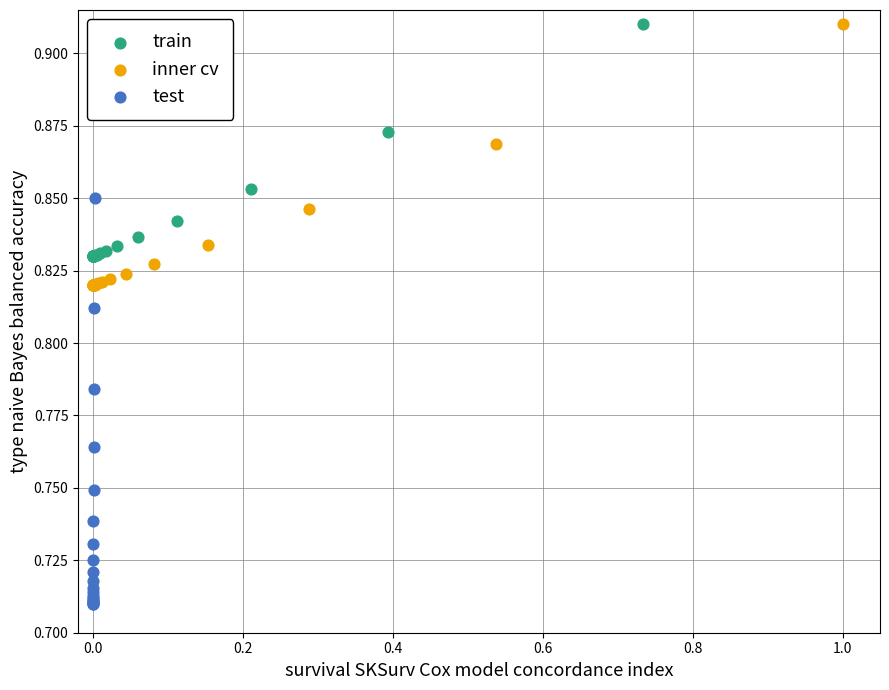

What are all the series names shown in the legend?

train, inner cv, test